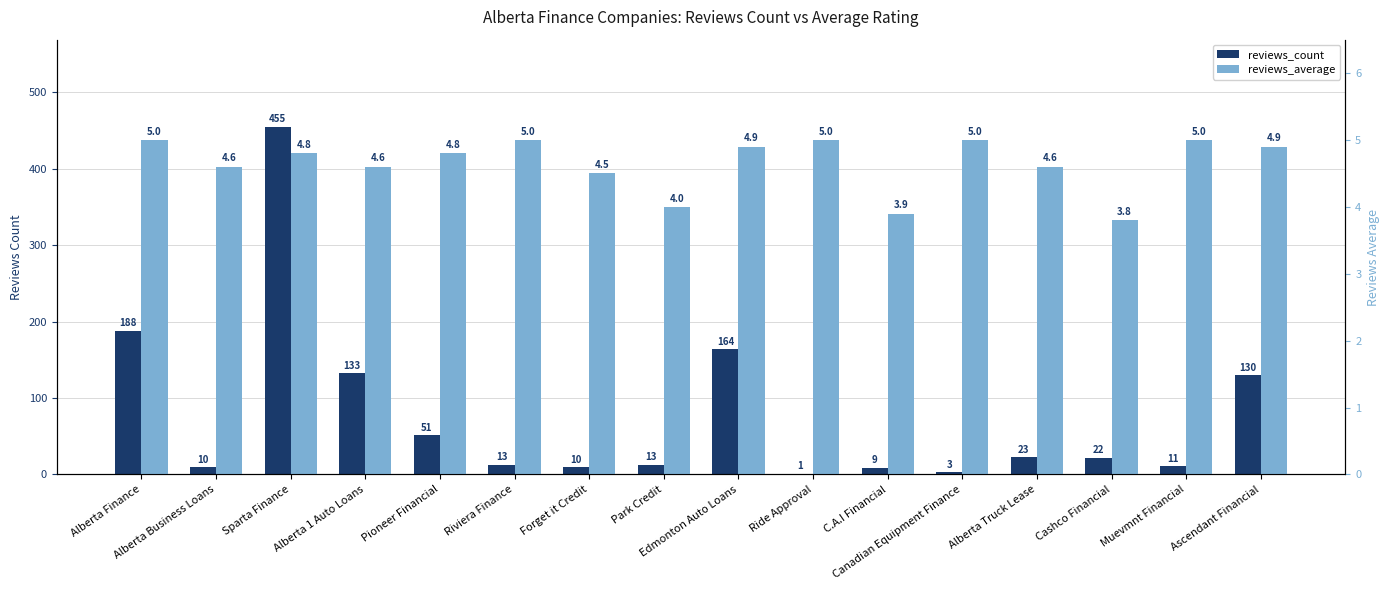

At which category is the sum across all series the highest?

Sparta Finance